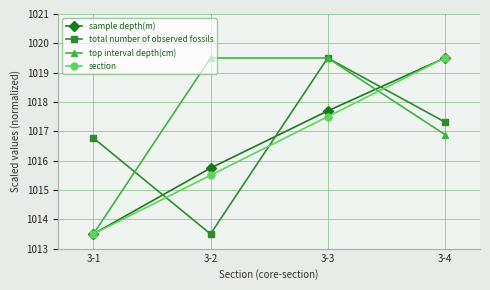

What is the maximum value for total number of observed fossils?

1019.5